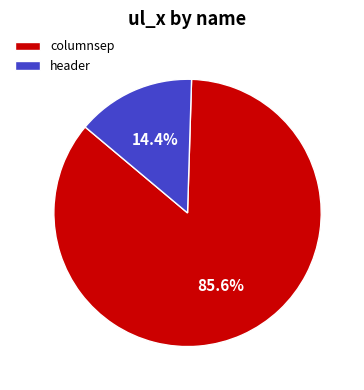

To the nearest percent, what percentage of the pie is columnsep?

86%